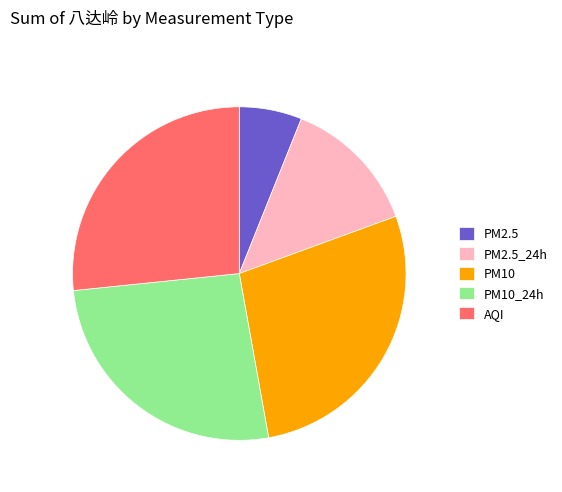

Combined, do PM2.5 and AQI account for over 50%?

No